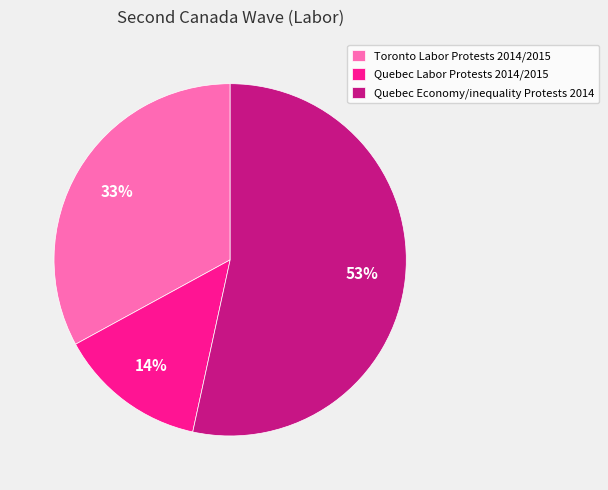

How many slices are in this pie chart?

3